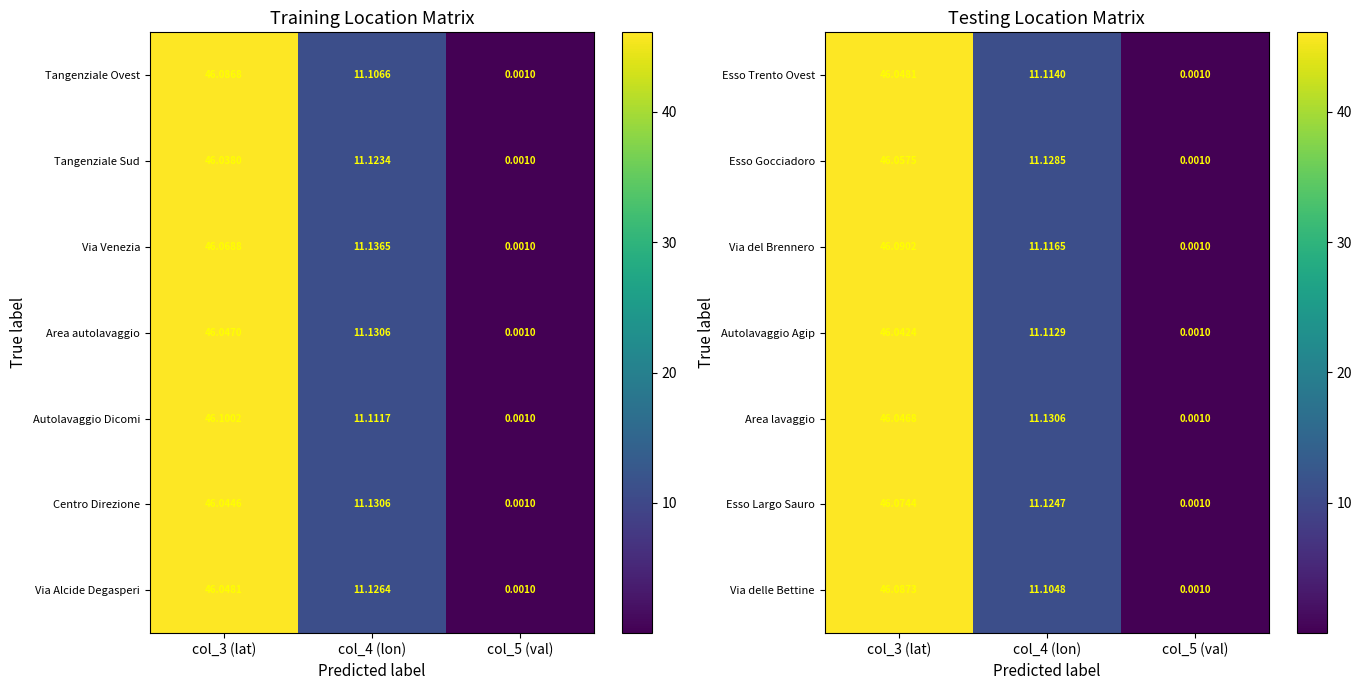

At which label does Area lavaggio reach its minimum?

col_5 (val)